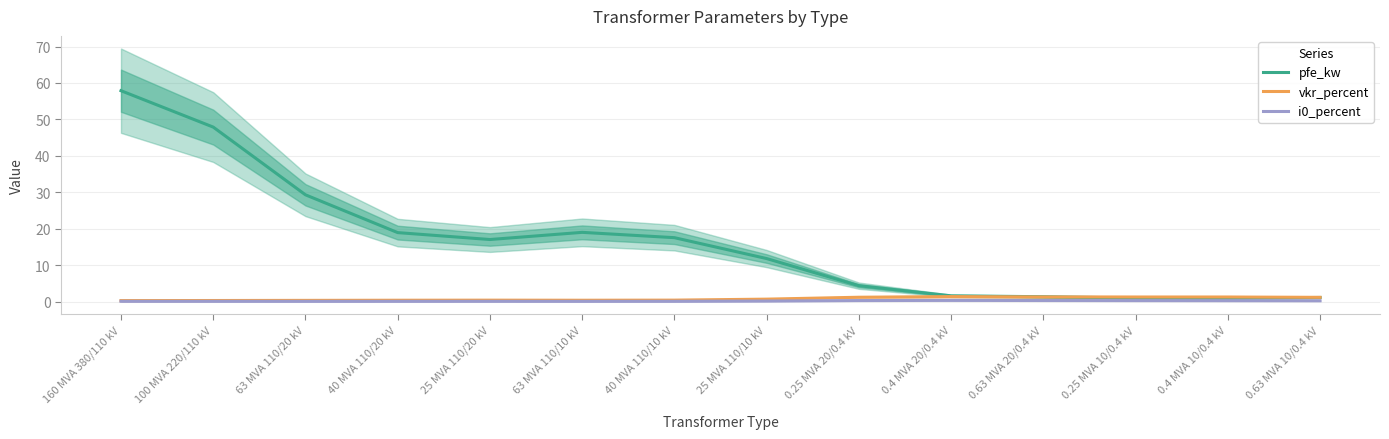

True or false: vkr_percent has more than 0 points higher than both neighbors.

True